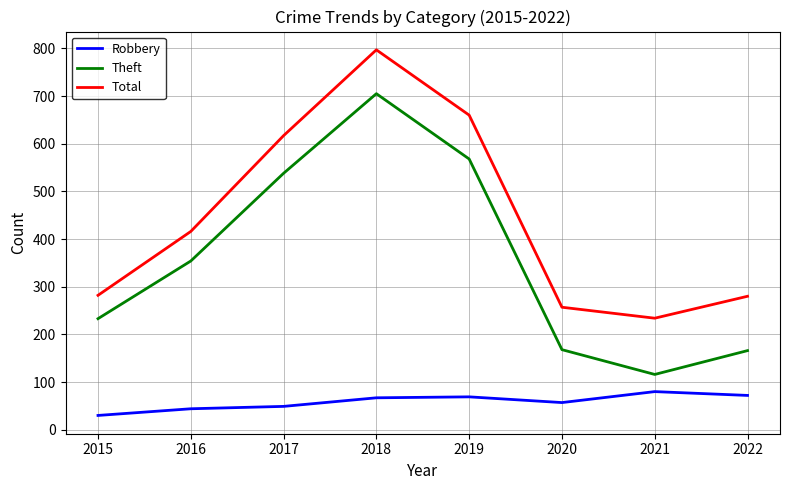

What are all the series names shown in the legend?

Robbery, Theft, Total